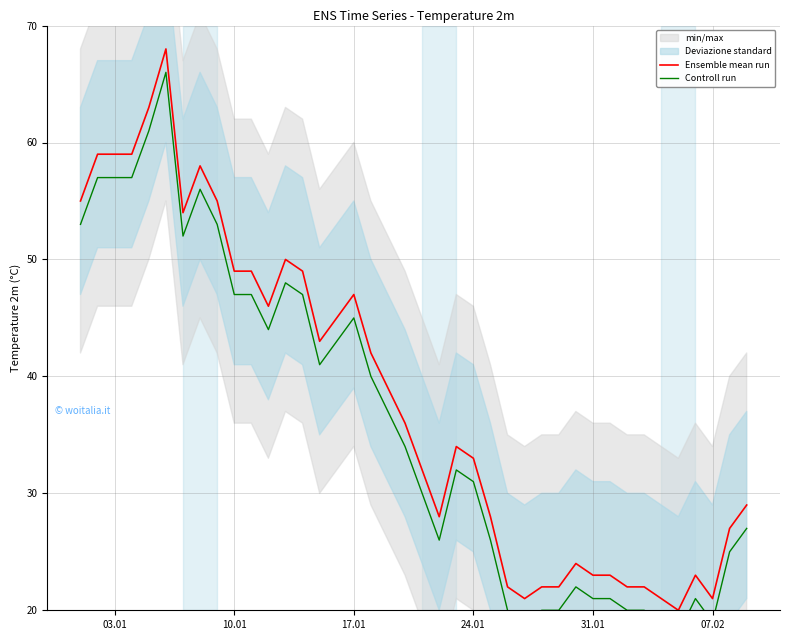

What is the value of the Ensemble mean run point at the 19th from the left?

39